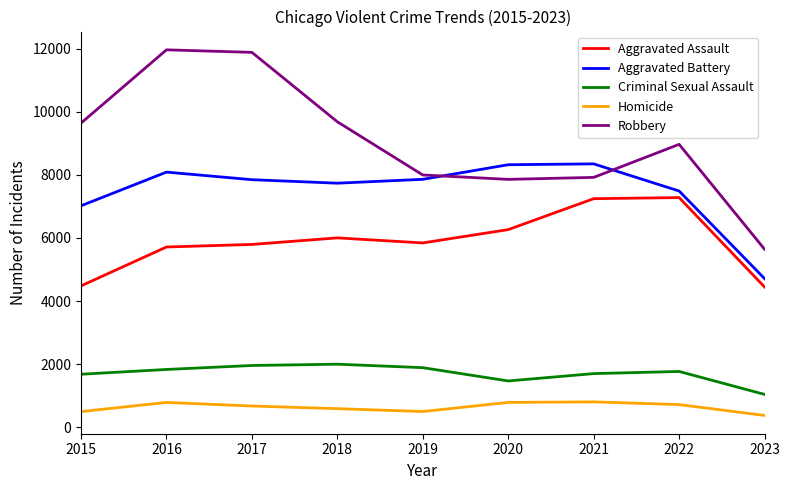

True or false: Aggravated Assault and Aggravated Battery intersect in this chart.

False